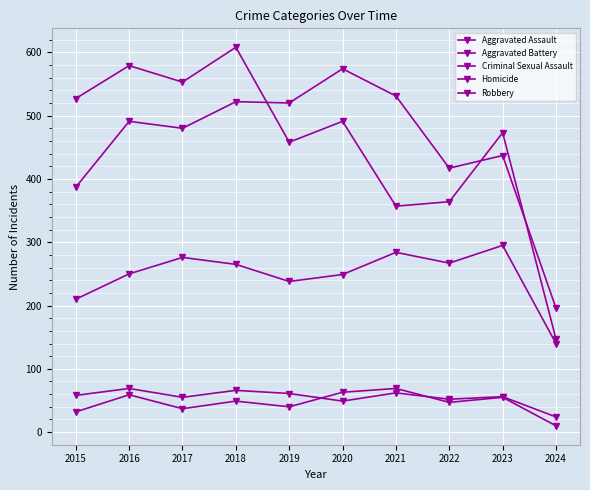

Which category has the lowest value in the Robbery series?

2024